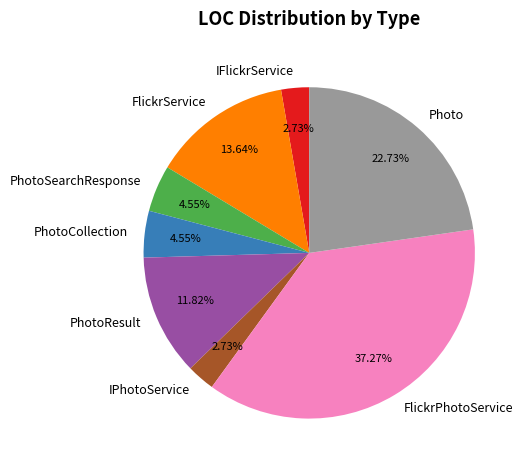

Which has a higher value, Photo or PhotoResult?

Photo